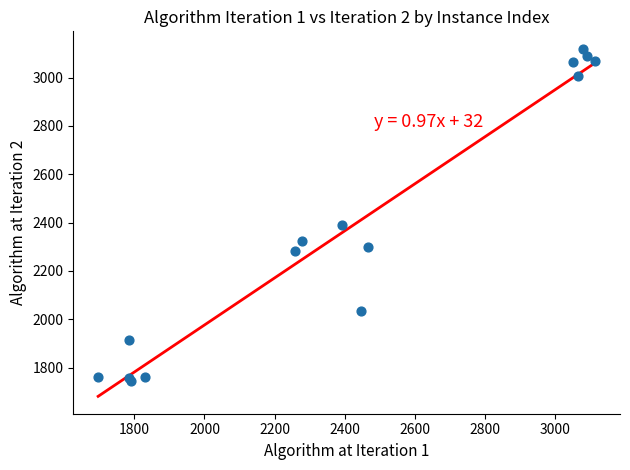

What Y value in the scatter plot is closest to 2431?

2390.8